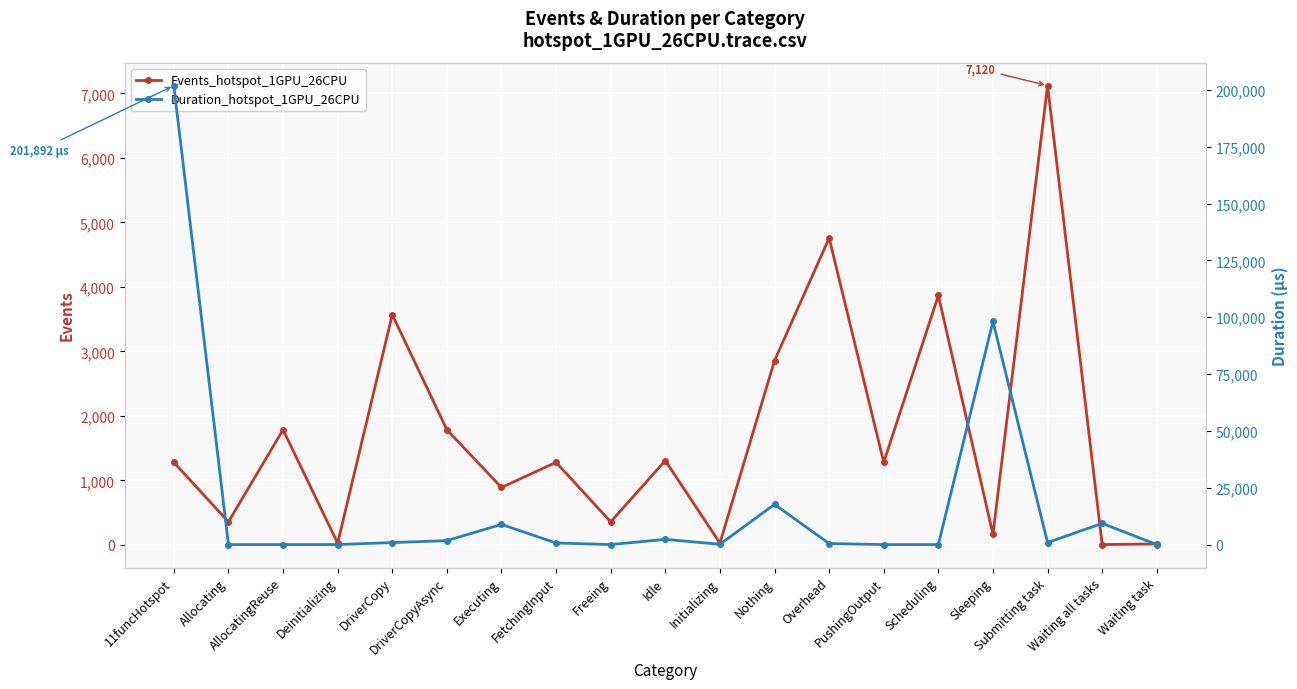

At how many categories does at least one series exceed 180860?

1